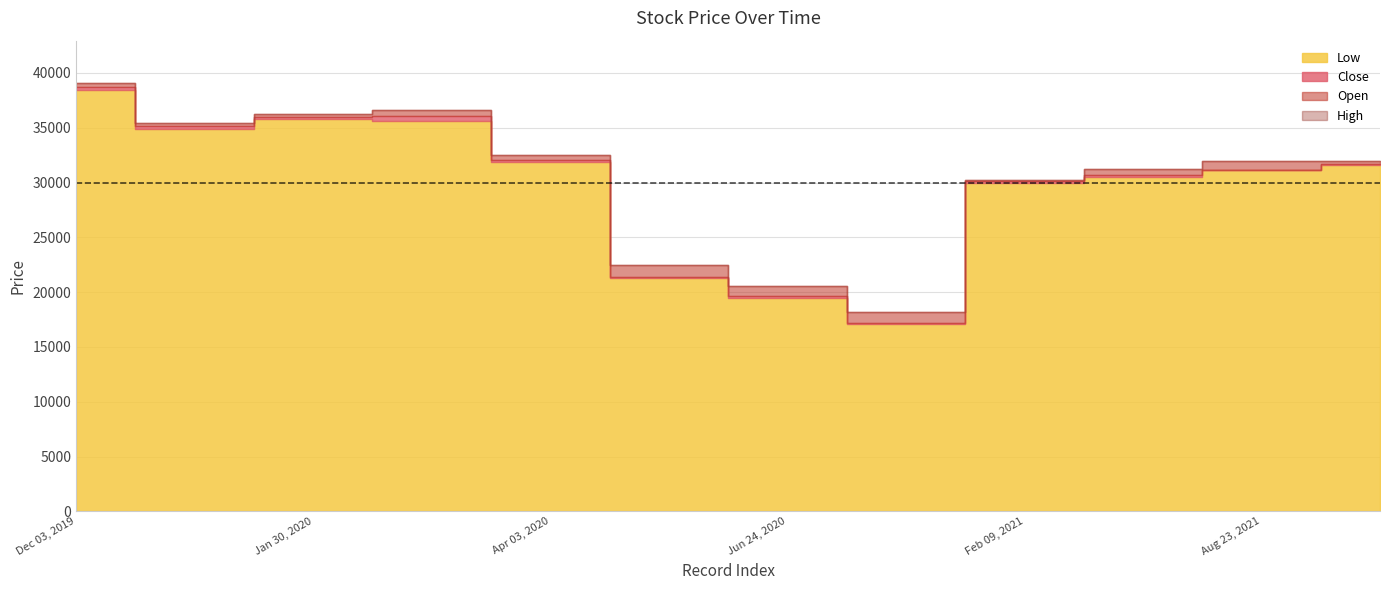

At which label is Close closest to 27930?

Feb 09, 2021